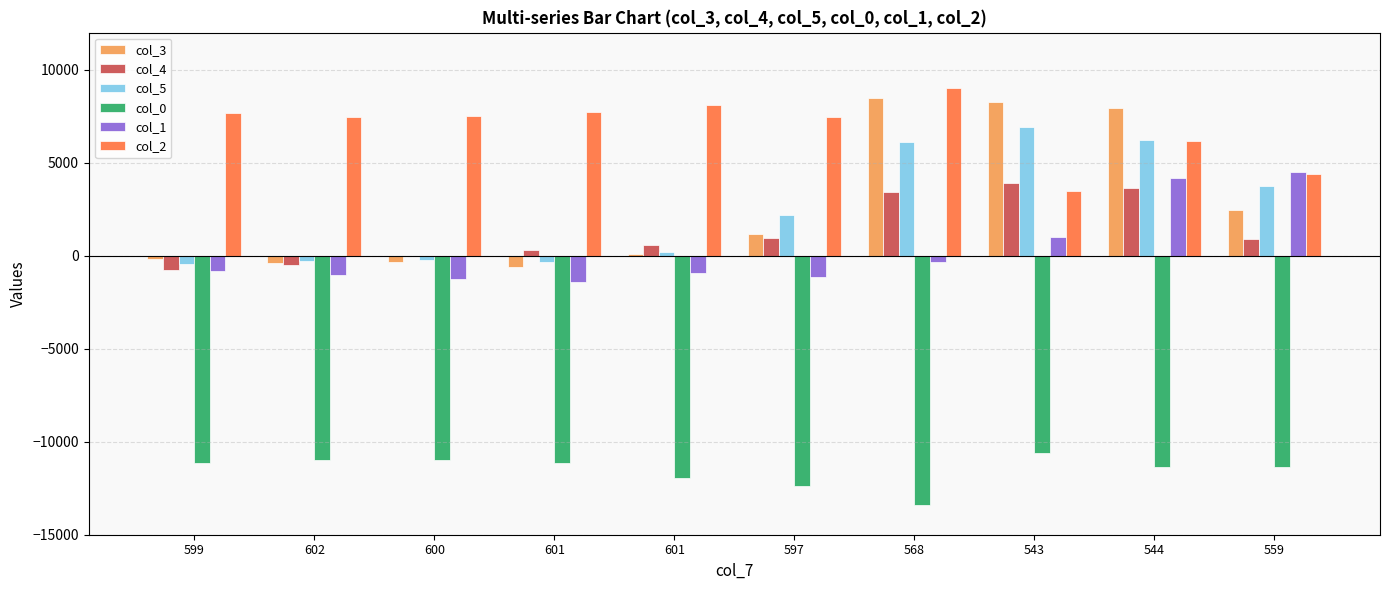

Reading left to right, transcribe all the data shown in this chart.

col_3: -147	-394	-352	-599	96	1165	8500	8270	7936	2455
col_4: -743	-509	-30	323	599	979	3405	3897	3665	887
col_5: -438	-269	-239	-338	211	2209	6118	6910	6246	3754
col_0: -11140	-10964	-11008	-11136	-11956	-12380	-13412	-10612	-11340	-11368
col_1: -840	-1040	-1232	-1424	-916	-1116	-356	1000	4160	4504
col_2: 7700	7444	7496	7740	8120	7456	9048	3504	6172	4384